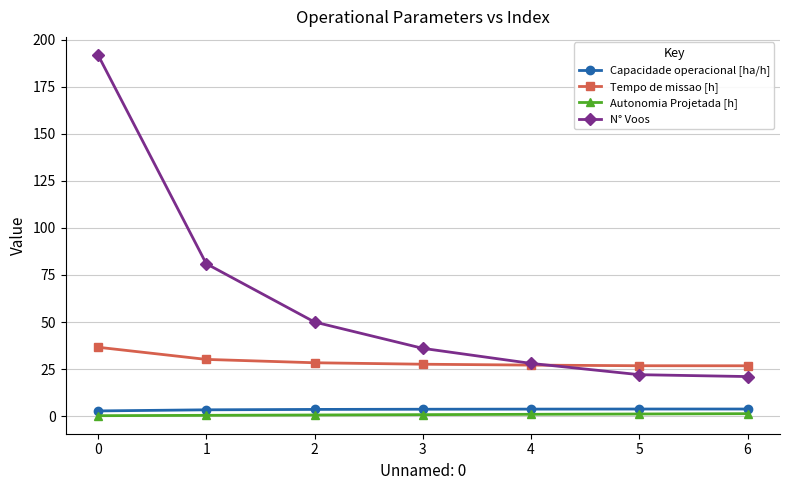

What is the highest value of the Capacidade operacional [ha/h] series?

3.7